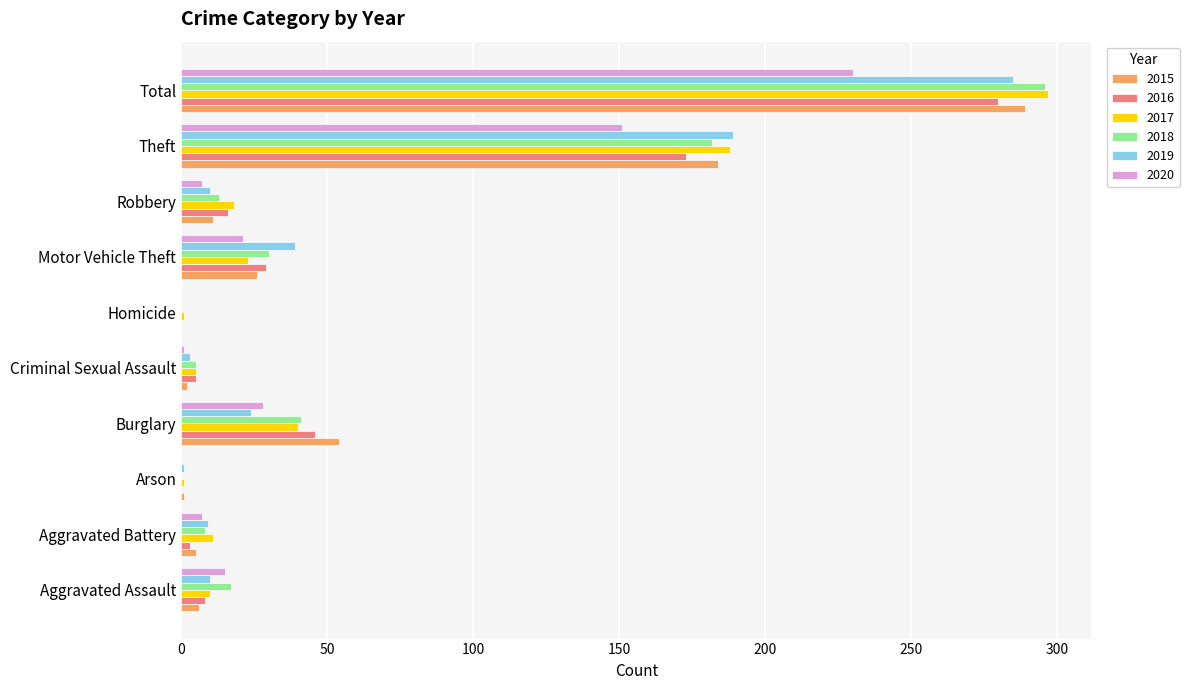

What is the maximum value for 2017?

297